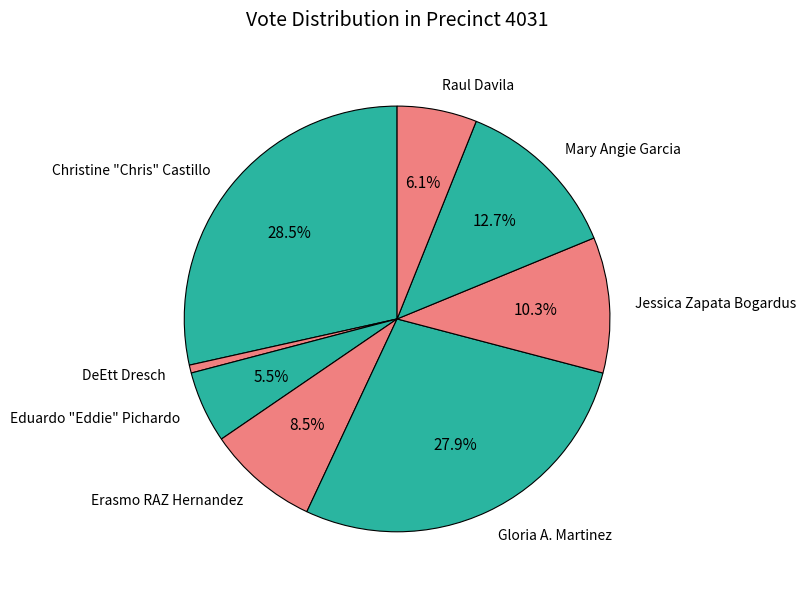

How much of the chart is everything except Christine "Chris" Castillo?

71.5%